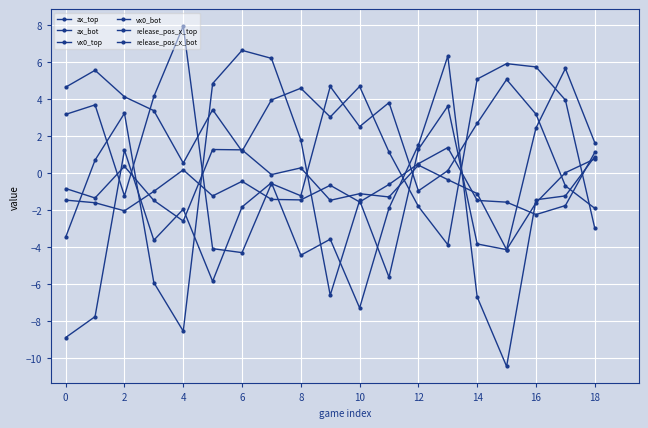

How many lines are shown in the chart?

6